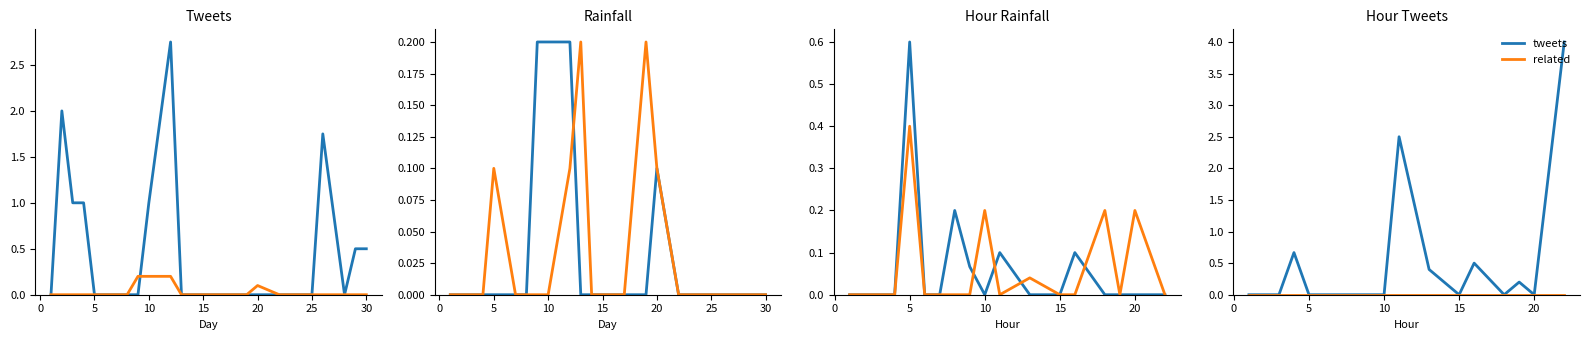

Where do next rainfall and tweets first cross each other?

5 and 10